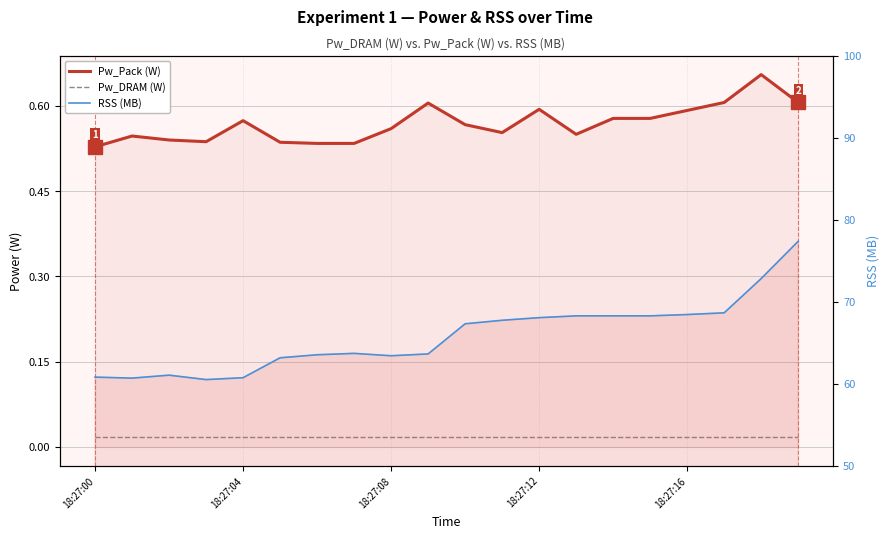

Reading left to right, list all the values displayed in this chart.

Pw_Pack (W): 0.5	0.5	0.5	0.5	0.6	0.5	0.5	0.5	0.6	0.6	0.6	0.6	0.6	0.6	0.6	0.6	0.6	0.6	0.7	0.6
Pw_DRAM (W): 0.0	0.0	0.0	0.0	0.0	0.0	0.0	0.0	0.0	0.0	0.0	0.0	0.0	0.0	0.0	0.0	0.0	0.0	0.0	0.0
RSS (MB): 60.8	60.7	61.0	60.5	60.7	63.2	63.5	63.7	63.4	63.6	67.3	67.7	68.1	68.3	68.3	68.3	68.4	68.7	72.8	77.4